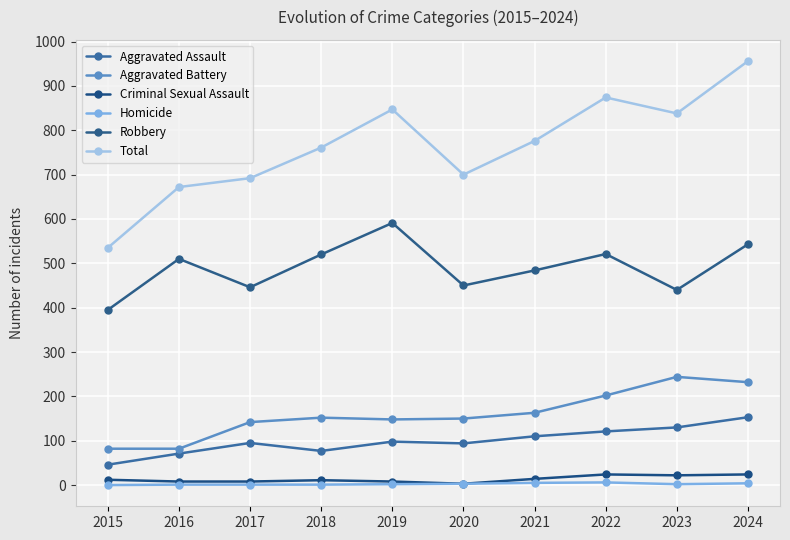

True or false: Homicide and Robbery cross at least once.

False